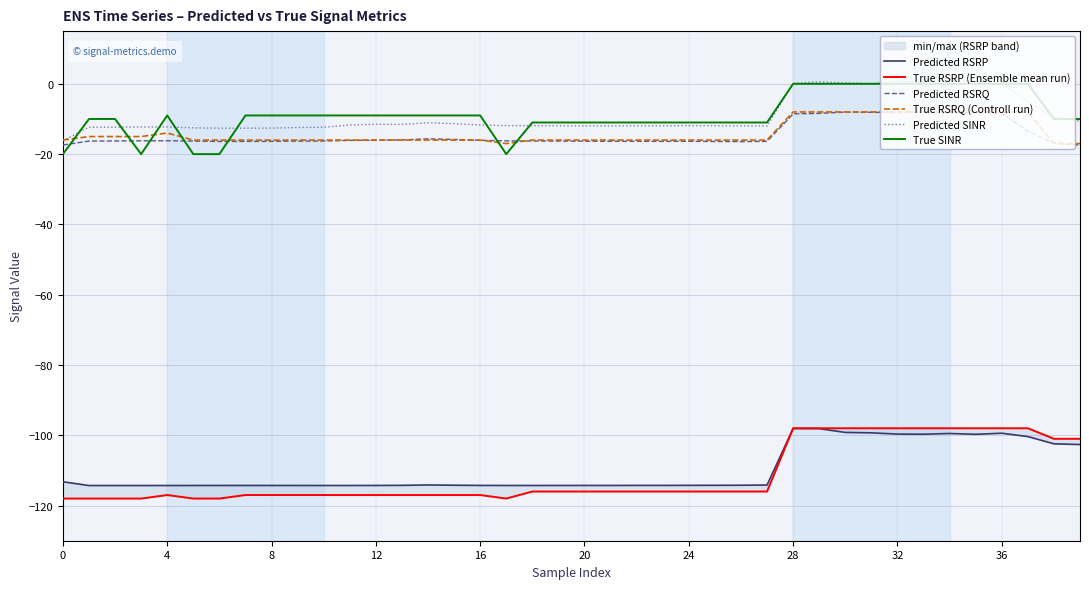

What is the sum of the Predicted RSRP values at 20 and 24?

-228.5